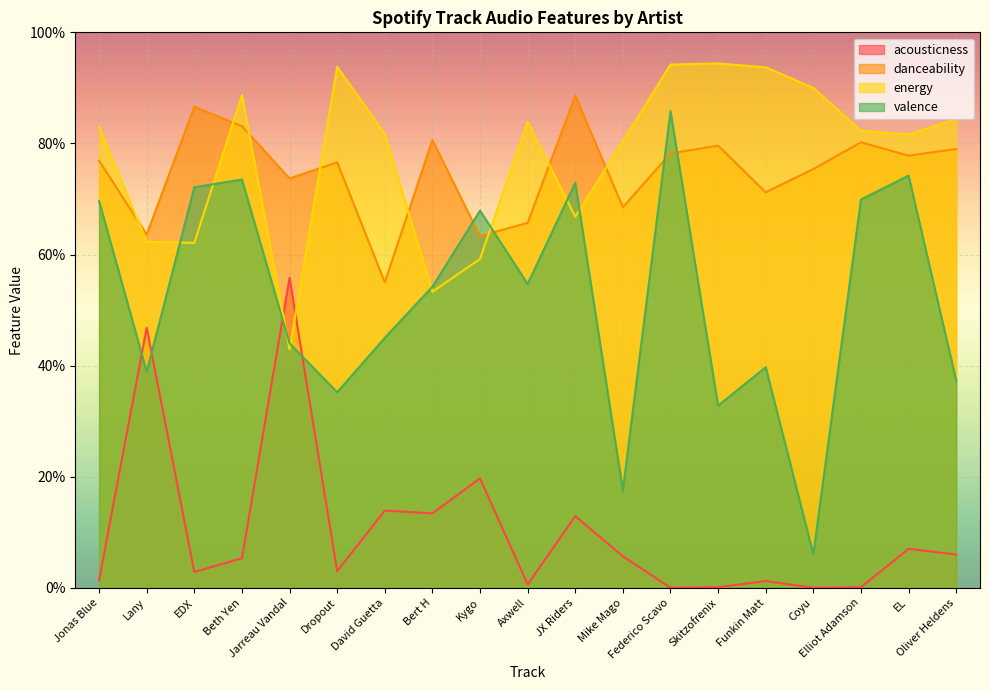

What is the spread (max minus min) of values at JX Riders?

0.8